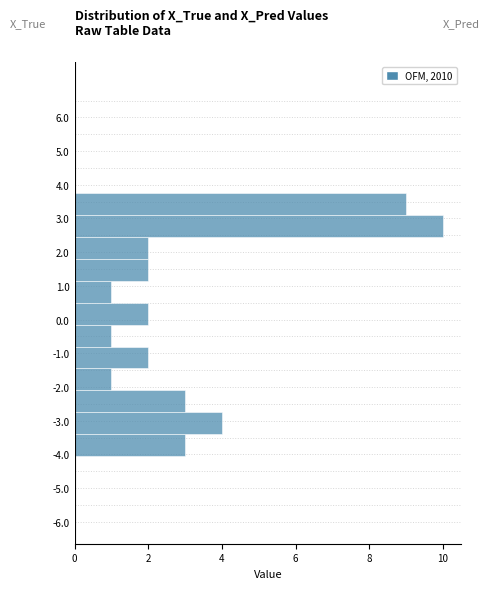

Reading bottom to top, list every bar in this chart as the range it spans on the y-axis followed by its length. Neither the bar edges nor the lengths are printed on the chart, so give them approximately, as read against the axes.

-6.00 to -5.35: 0
-5.35 to -4.70: 0
-4.70 to -4.05: 0
-4.05 to -3.40: 3
-3.40 to -2.75: 4
-2.75 to -2.10: 3
-2.10 to -1.45: 1
-1.45 to -0.80: 2
-0.80 to -0.15: 1
-0.15 to 0.50: 2
0.50 to 1.15: 1
1.15 to 1.80: 2
1.80 to 2.45: 2
2.45 to 3.10: 10
3.10 to 3.75: 9
3.75 to 4.40: 0
4.40 to 5.05: 0
5.05 to 5.70: 0
5.70 to 6.35: 0
6.35 to 7.00: 0